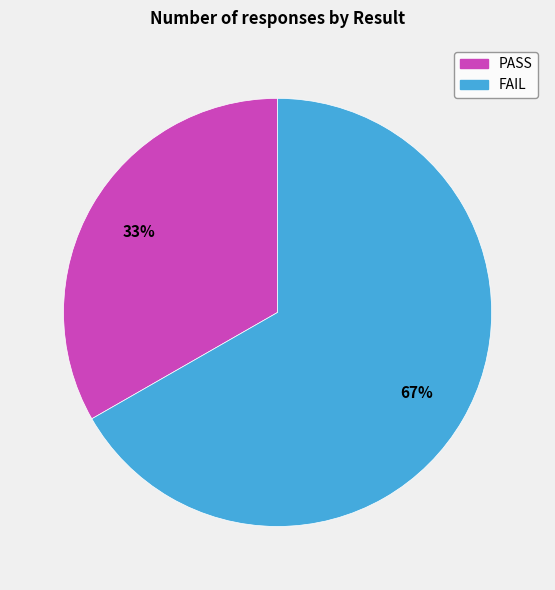

How many slices are in this pie chart?

2